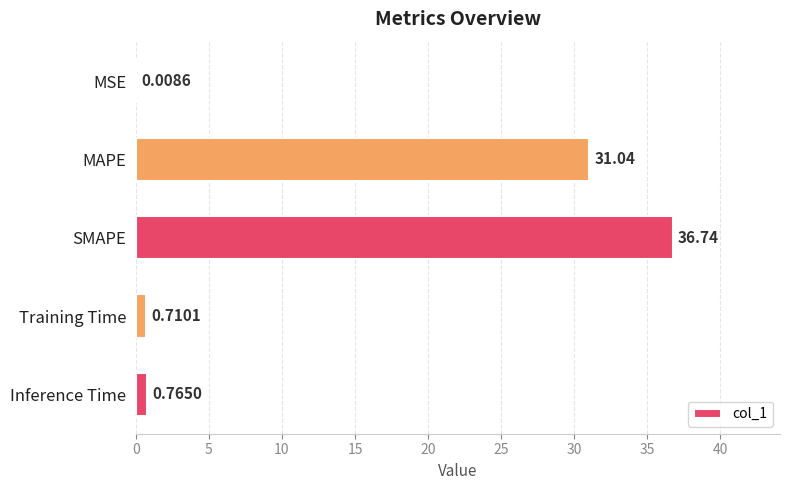

Which label corresponds to the largest value in the chart?

SMAPE